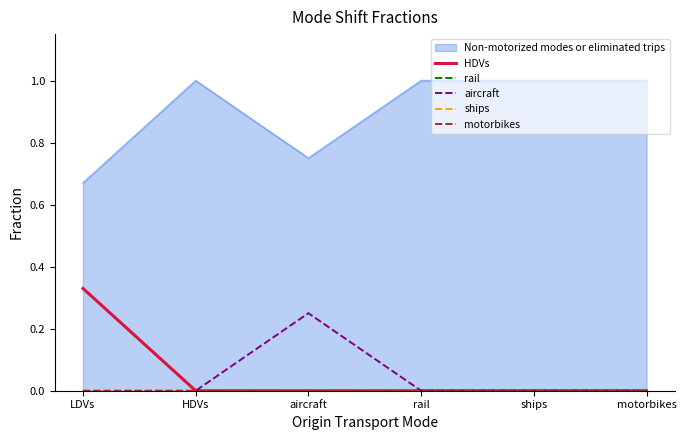

True or false: rail and HDVs cross at least once.

False